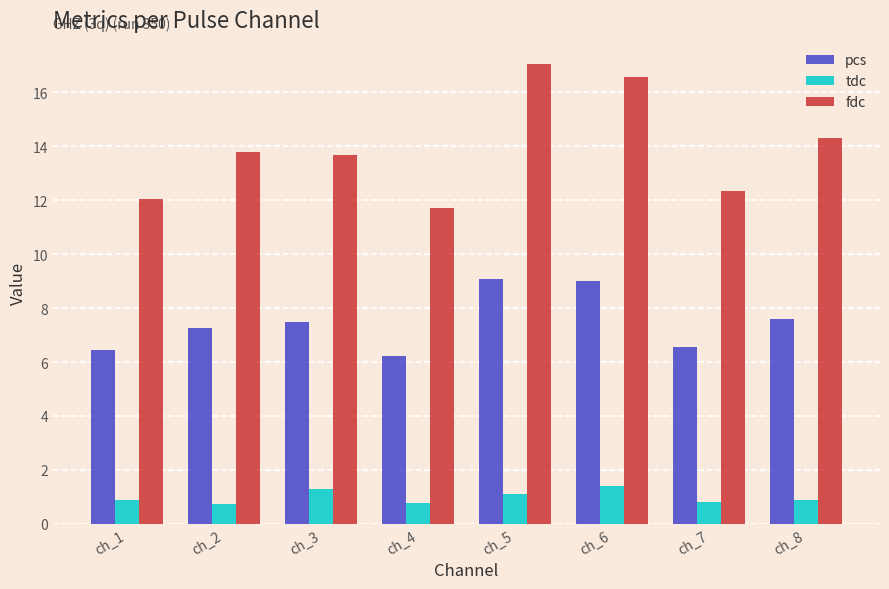

True or false: pcs has a value of 9.1 at ch_5.

True